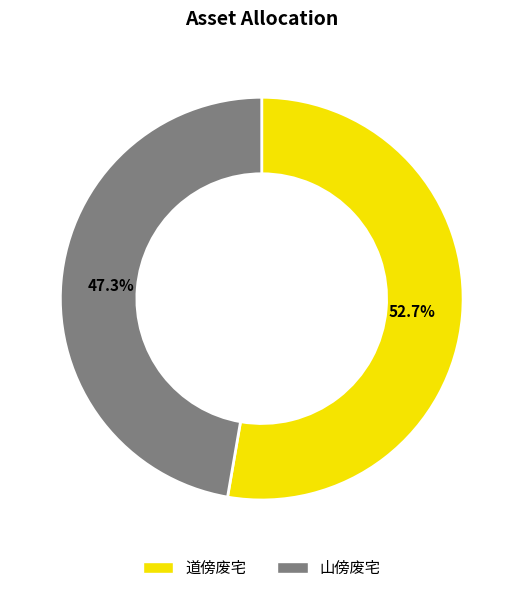

Does 山傍废宅 account for over 50% of the chart?

No